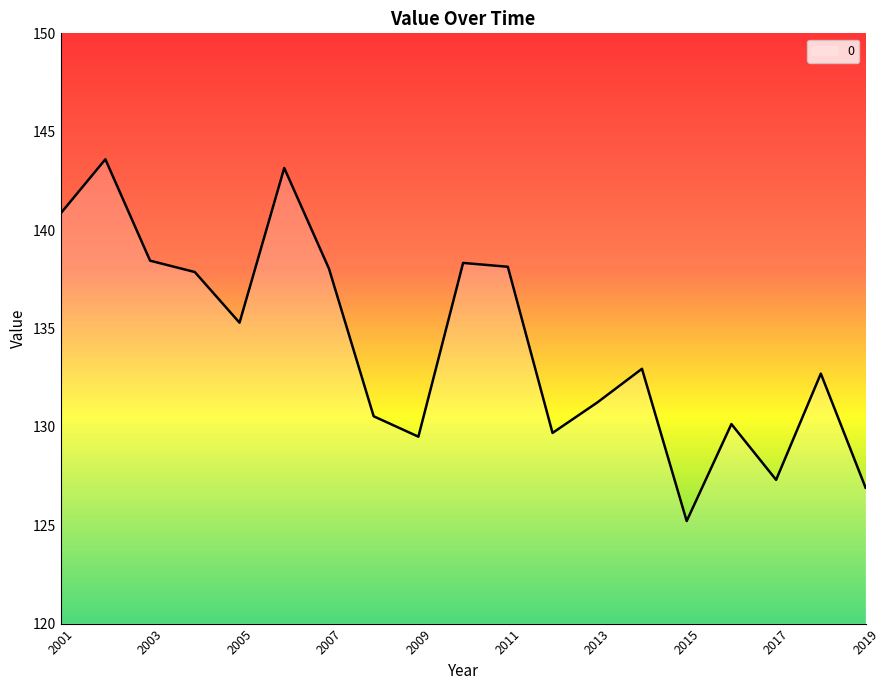

Count the number of data series in this chart.

1